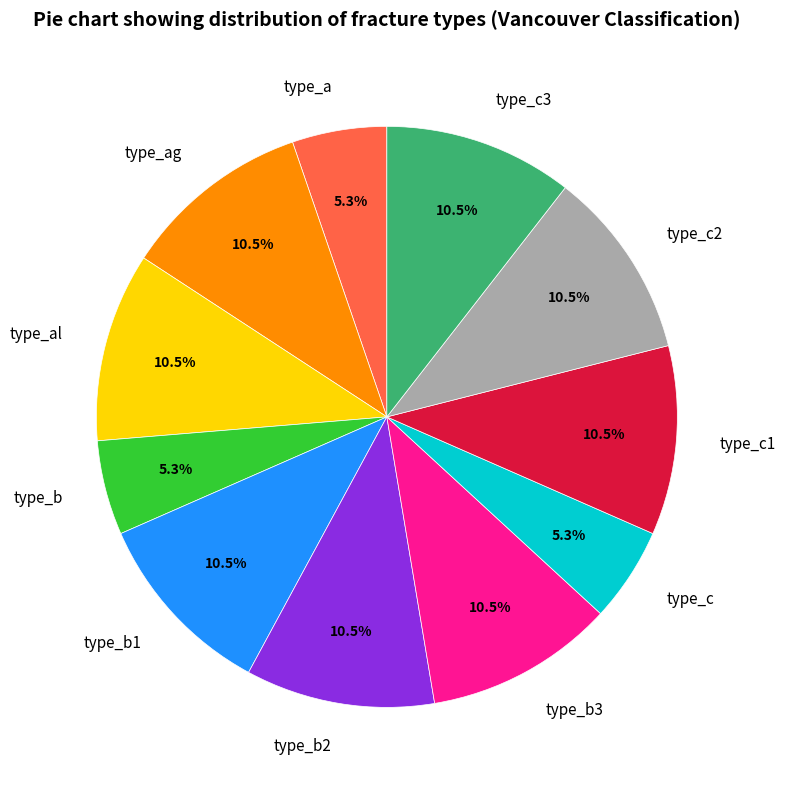

Is there any slice that represents more than half of the pie?

No